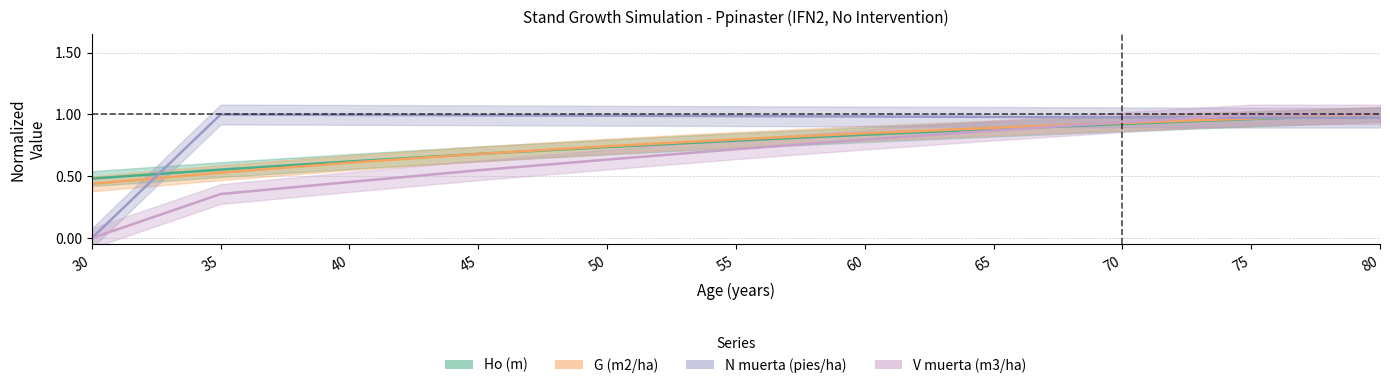

What is the value of the G (m2/ha) point at the 4th from the left?

0.7